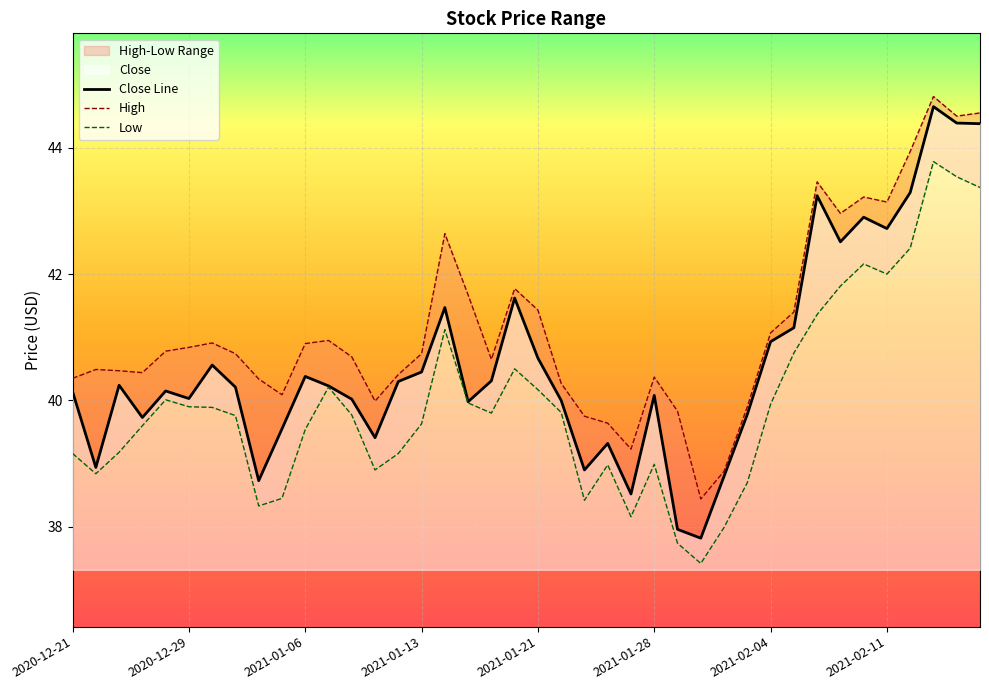

List the series in order of their peak value, lowest first.

Low, Close Line, High